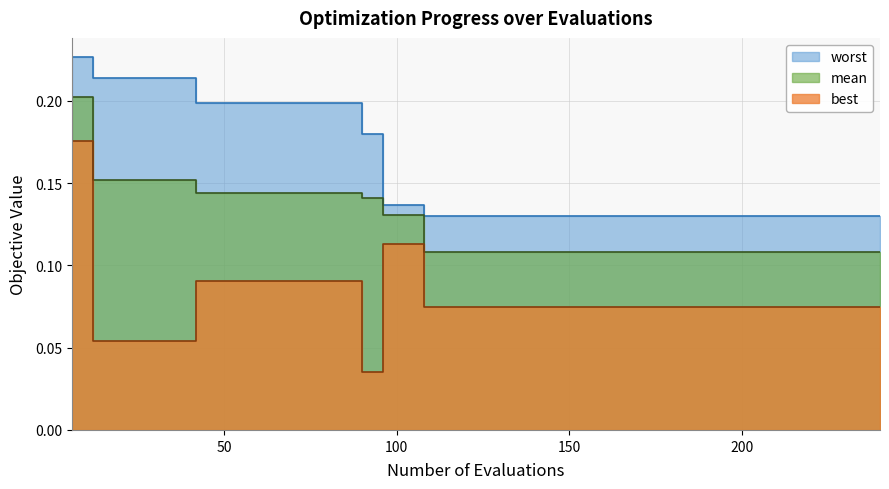

Reading left to right, what are all the values shown in this chart?

mean: 6=0.2	12=0.2	18=0.2	24=0.2	30=0.2	36=0.2	42=0.1	48=0.1	54=0.1	60=0.1	66=0.1	72=0.1	78=0.1	84=0.1	90=0.1	96=0.1	102=0.1	108=0.1	114=0.1	120=0.1	126=0.1	132=0.1	138=0.1	144=0.1	150=0.1	156=0.1	162=0.1	168=0.1	174=0.1	180=0.1	186=0.1	192=0.1	198=0.1	204=0.1	210=0.1	216=0.1	222=0.1	228=0.1	234=0.1	240=0.1
best: 6=0.2	12=0.1	18=0.1	24=0.1	30=0.1	36=0.1	42=0.1	48=0.1	54=0.1	60=0.1	66=0.1	72=0.1	78=0.1	84=0.1	90=0.0	96=0.1	102=0.1	108=0.1	114=0.1	120=0.1	126=0.1	132=0.1	138=0.1	144=0.1	150=0.1	156=0.1	162=0.1	168=0.1	174=0.1	180=0.1	186=0.1	192=0.1	198=0.1	204=0.1	210=0.1	216=0.1	222=0.1	228=0.1	234=0.1	240=0.1
worst: 6=0.2	12=0.2	18=0.2	24=0.2	30=0.2	36=0.2	42=0.2	48=0.2	54=0.2	60=0.2	66=0.2	72=0.2	78=0.2	84=0.2	90=0.2	96=0.1	102=0.1	108=0.1	114=0.1	120=0.1	126=0.1	132=0.1	138=0.1	144=0.1	150=0.1	156=0.1	162=0.1	168=0.1	174=0.1	180=0.1	186=0.1	192=0.1	198=0.1	204=0.1	210=0.1	216=0.1	222=0.1	228=0.1	234=0.1	240=0.1